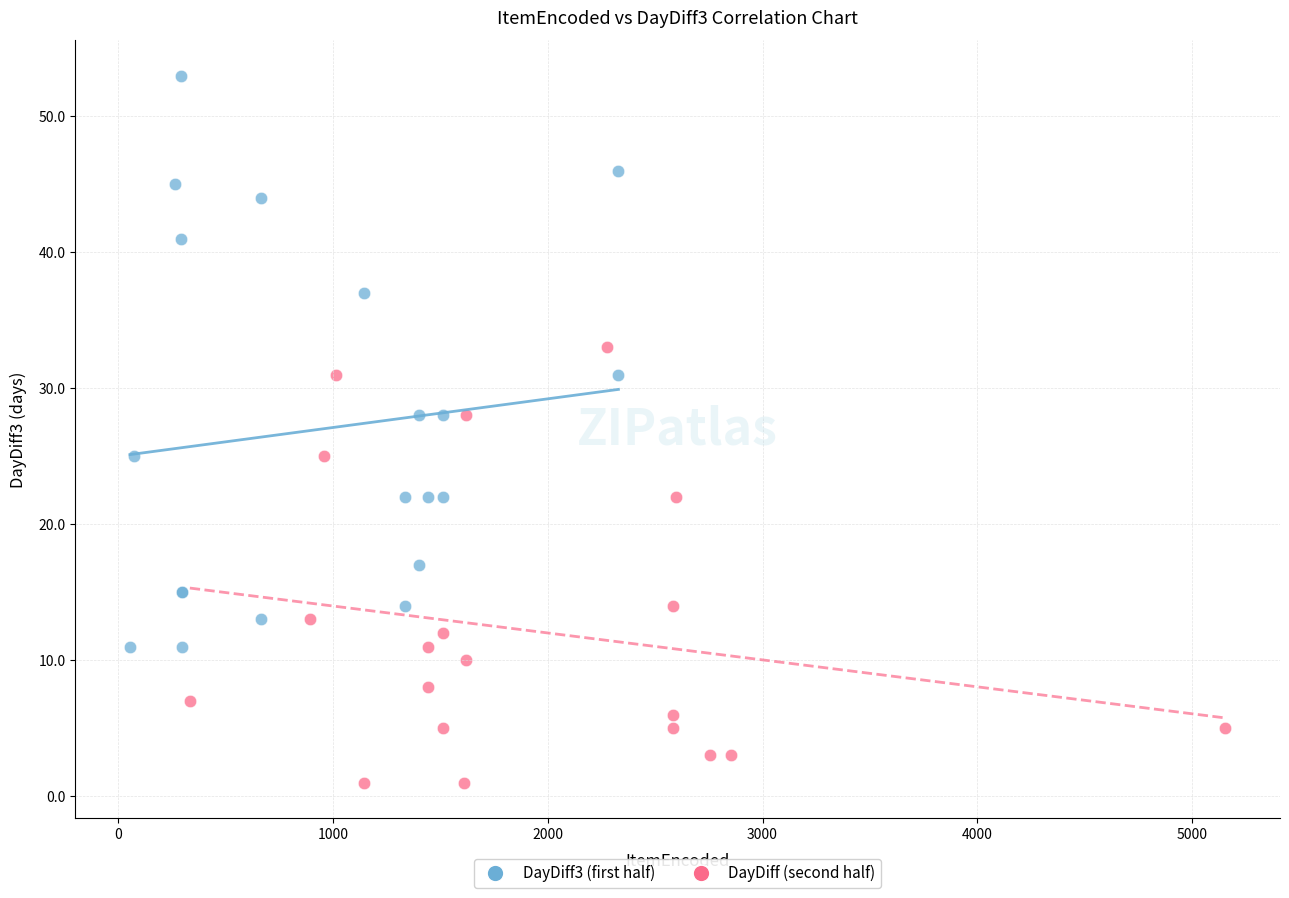

What are all the series names shown in the legend?

DayDiff3 (first half), DayDiff (second half)